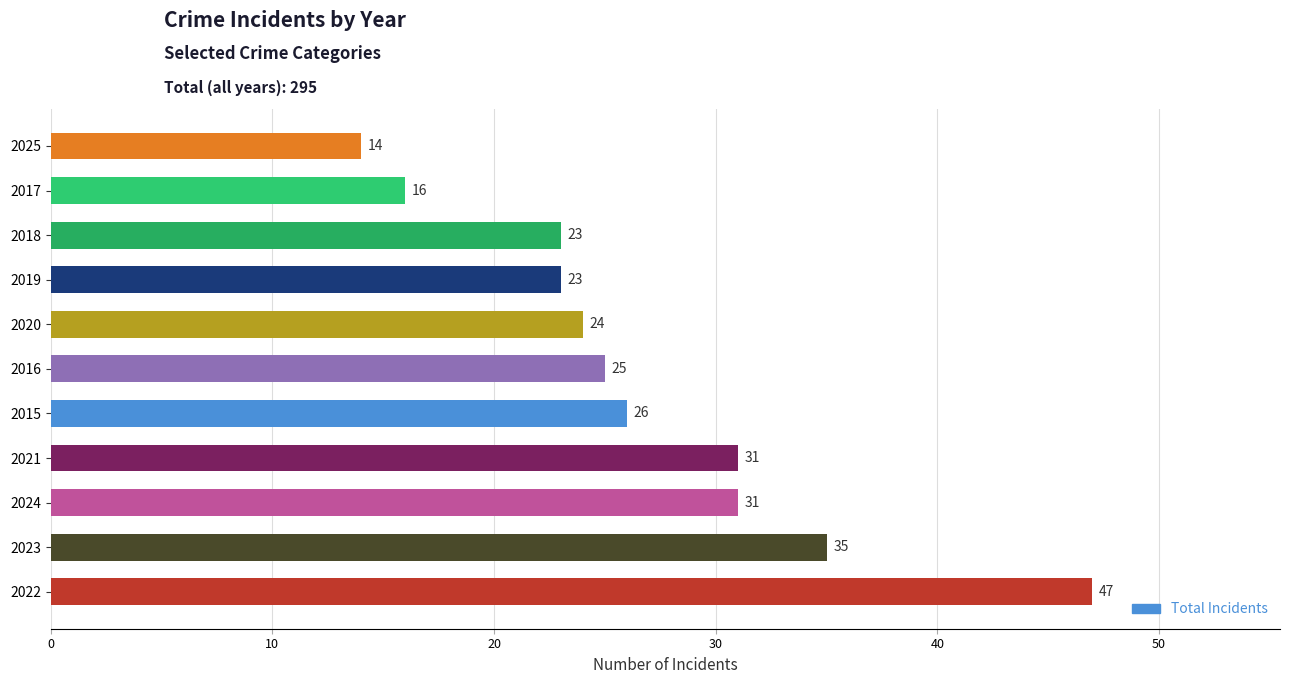

Count the number of data series in this chart.

1